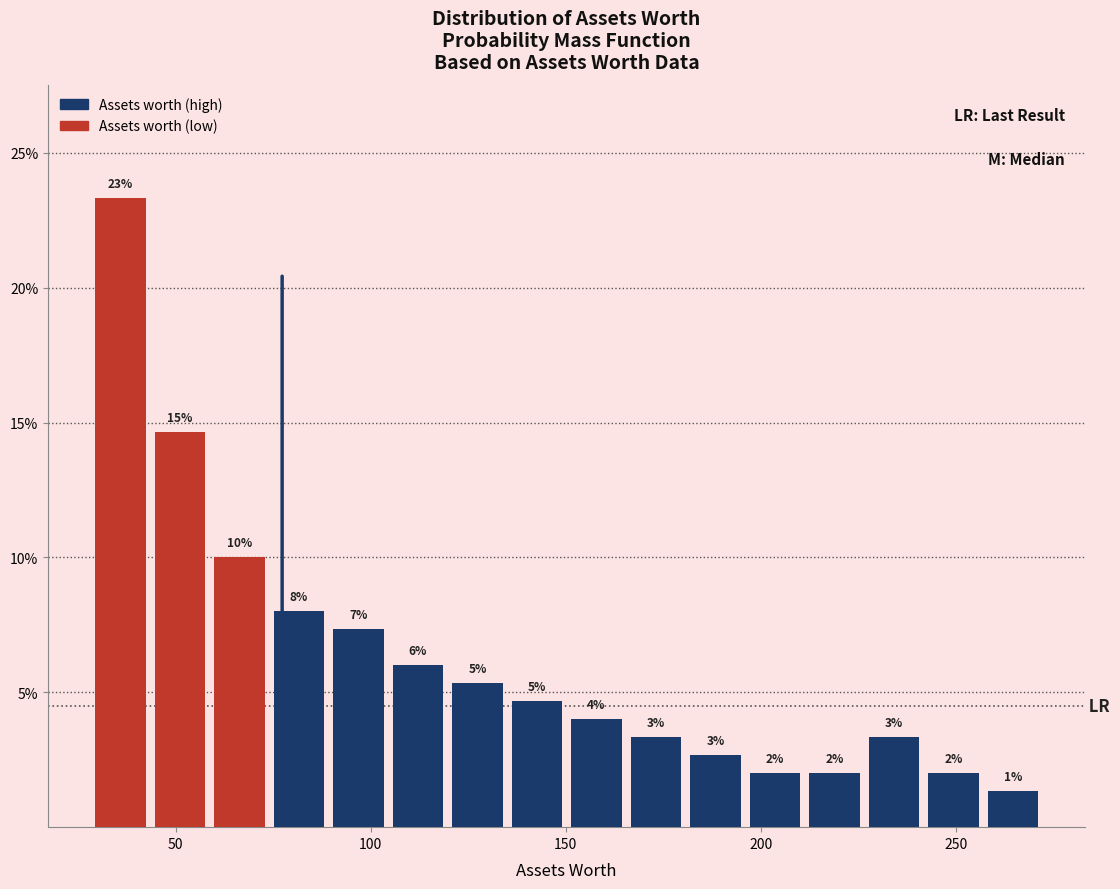

Around what value on the x-axis is the tallest bar? Give the approximate position of its centre, as read against the axis.

35